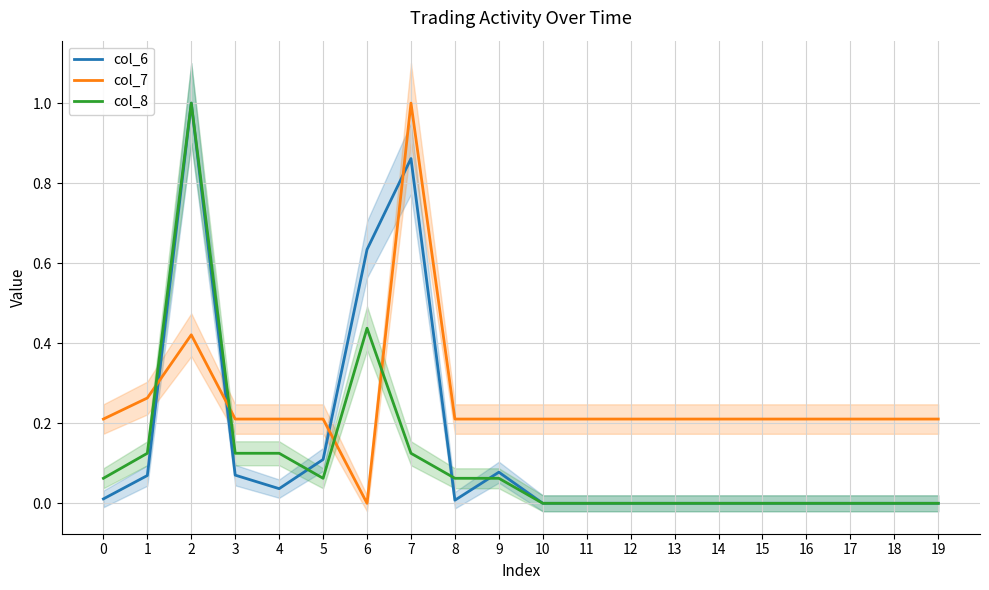

Which series ends up on top after the final intersection of col_8 and col_6?

col_6